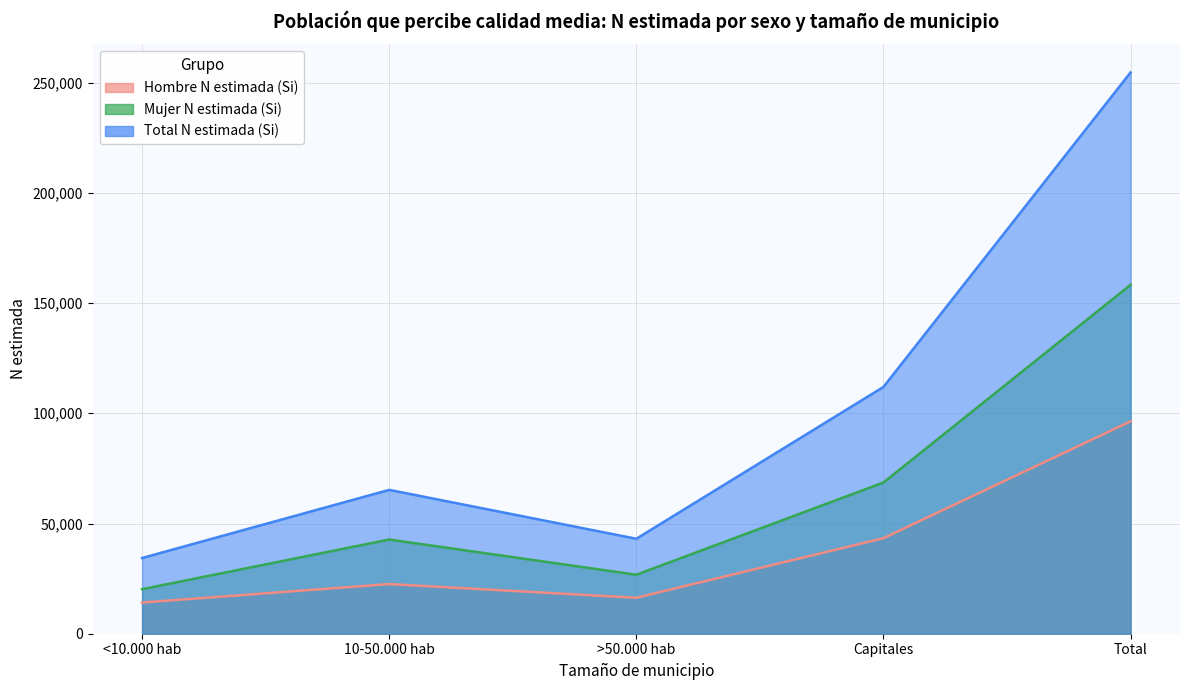

What is the maximum value shown in the chart?

254639